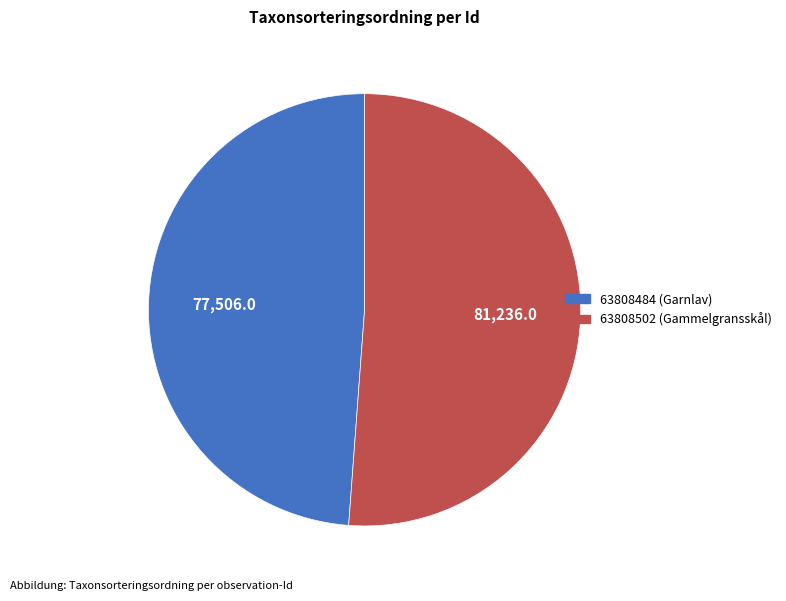

Rank the categories by value from lowest to highest.

63808484 (Garnlav), 63808502 (Gammelgransskål)